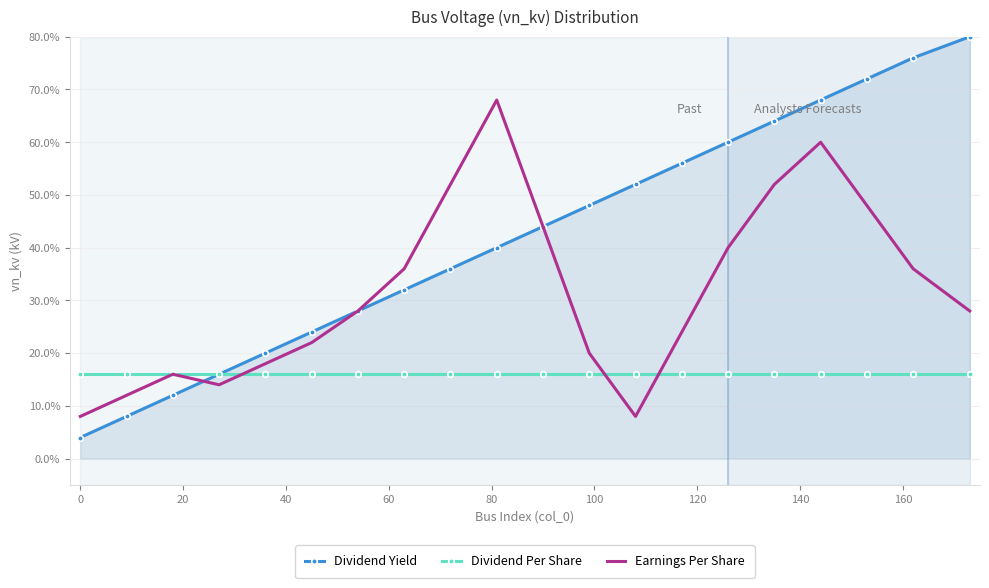

What are all the series names shown in the legend?

Dividend Yield, Dividend Per Share, Earnings Per Share